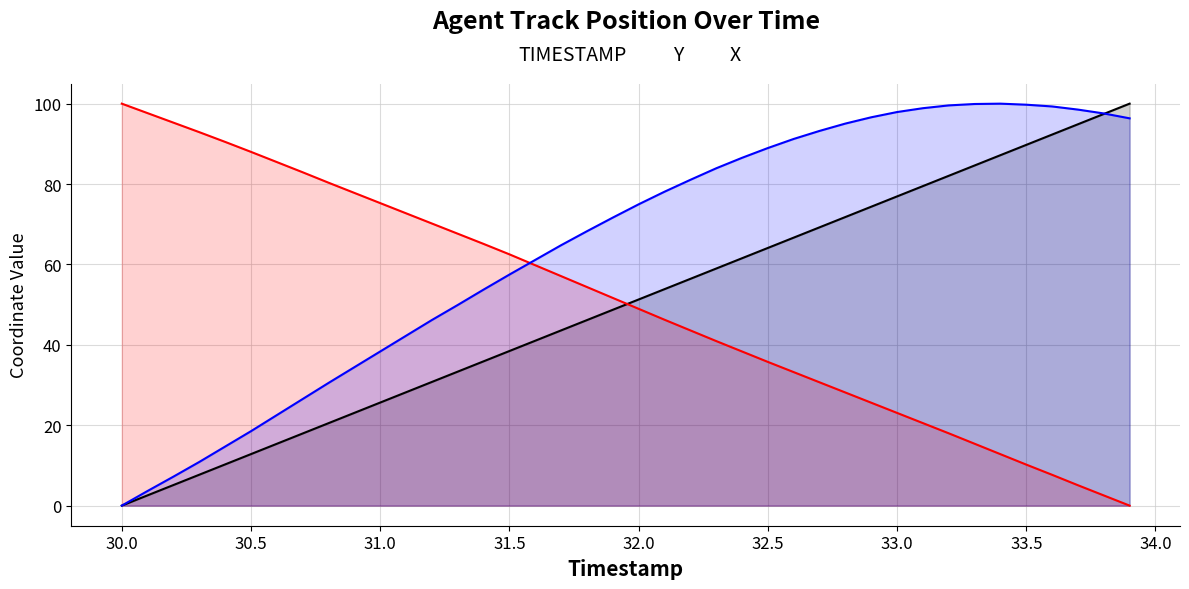

True or false: X has a value of 78.1 at 32.1.

True